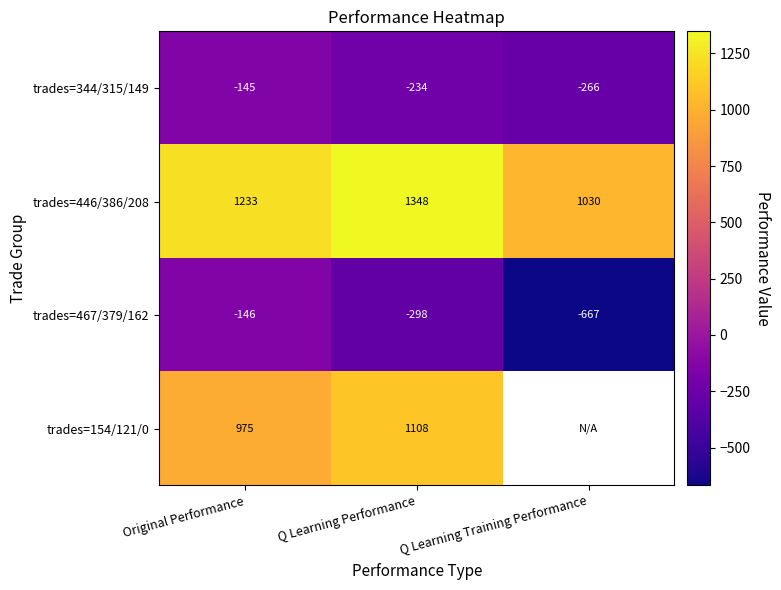

Which category has the lowest value across all series?

Q Learning Training Performance